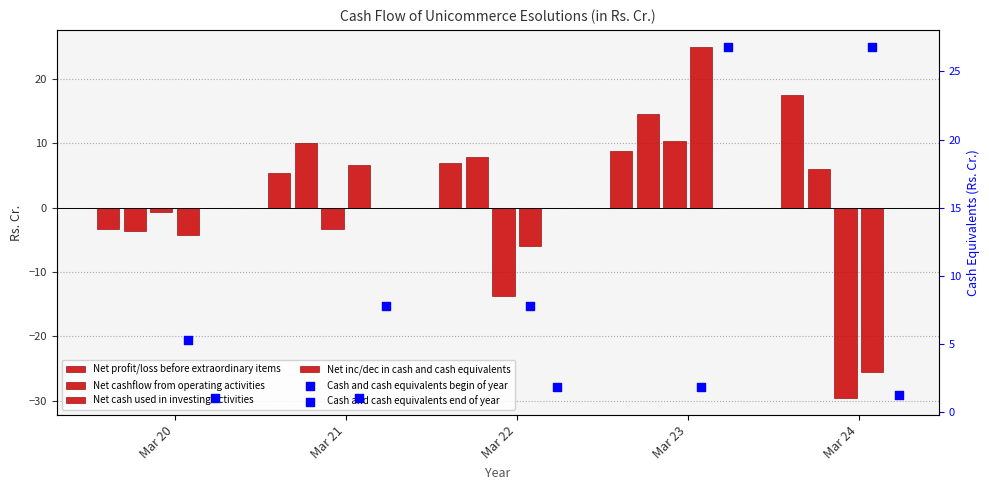

Which series reaches the maximum Y coordinate?

Cash and cash equivalents begin of year